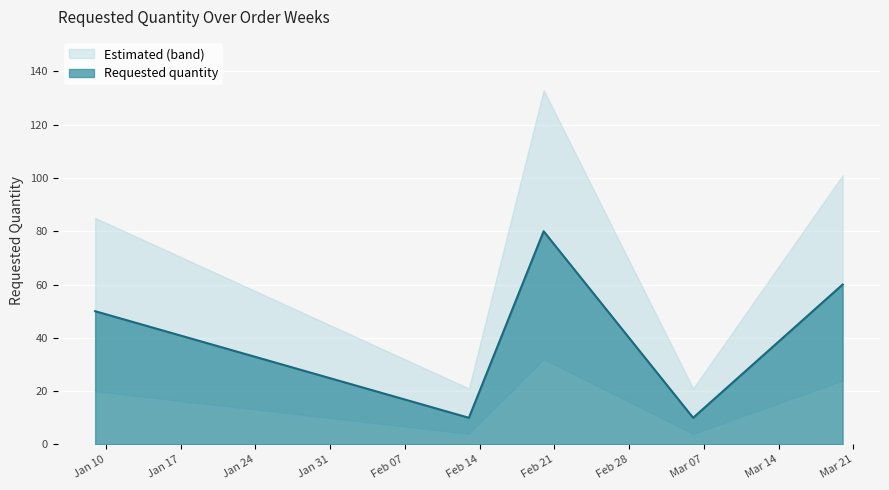

Reading right to left, extract all data points from this chart.

60	10	45	80	10	50